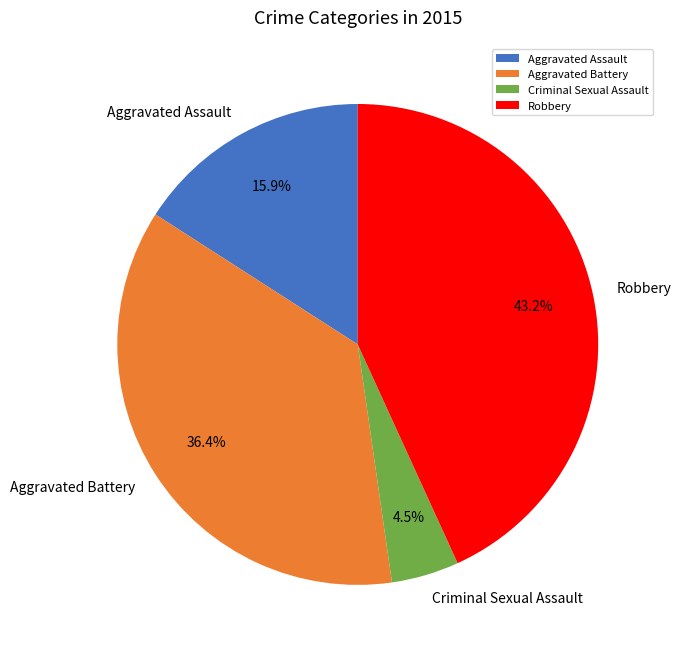

Is the sum of Aggravated Battery and Robbery greater than half?

Yes